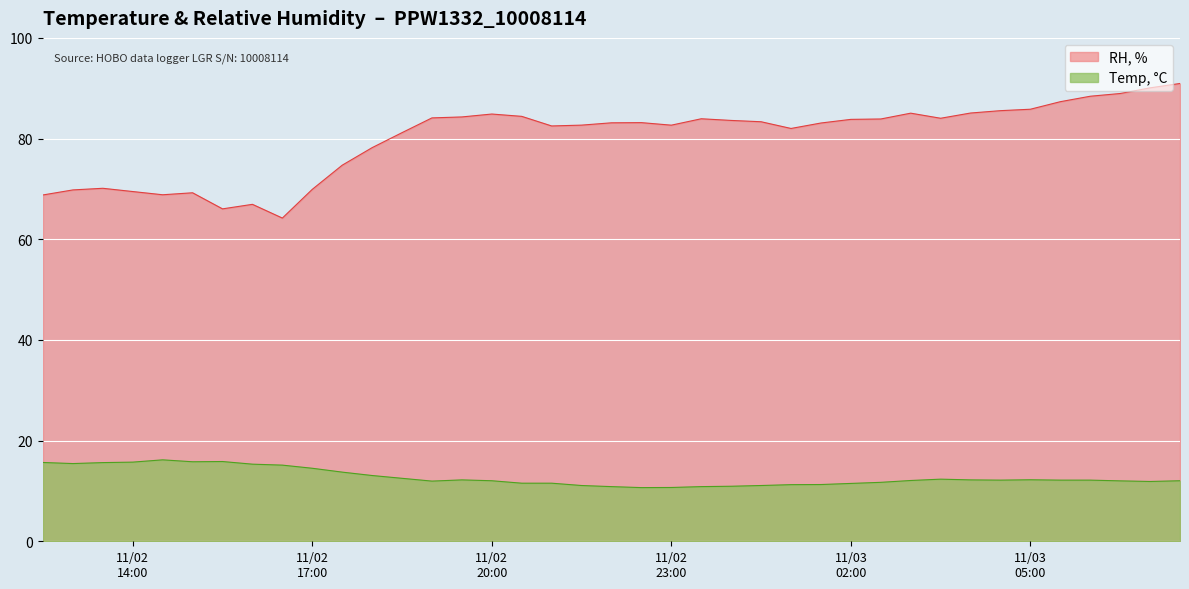

What are all the series names shown in the legend?

RH, %, Temp, °C